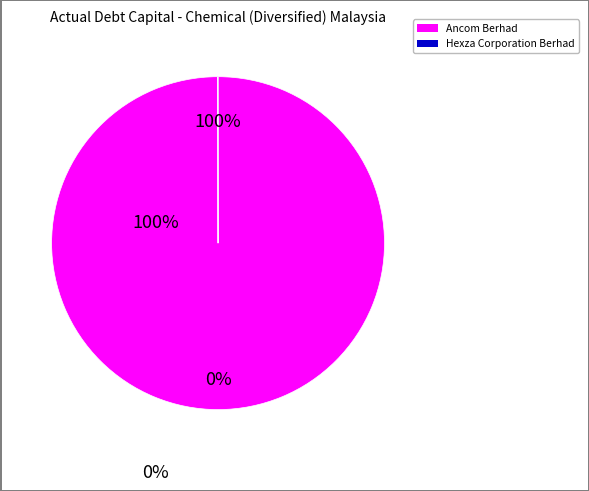

What percentage is the Ancom Berhad (KLSE:ANCOM) slice, to the nearest percent?

100%